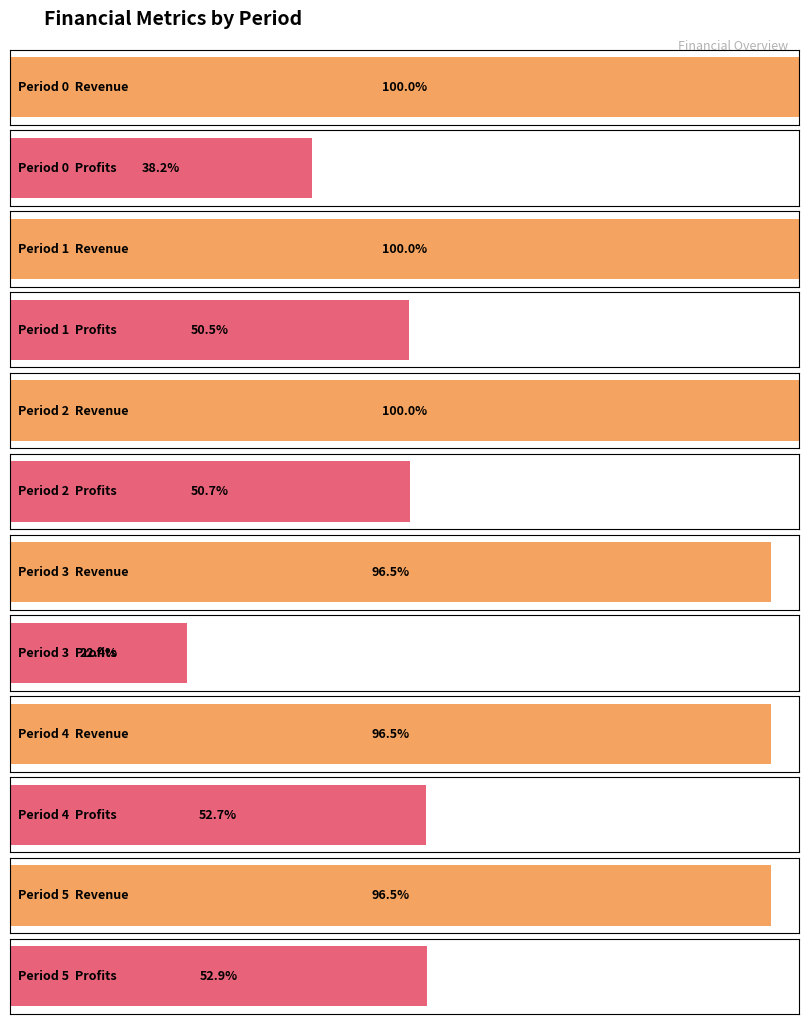

Where is Total Revenues nearest to the value 1237471?

4